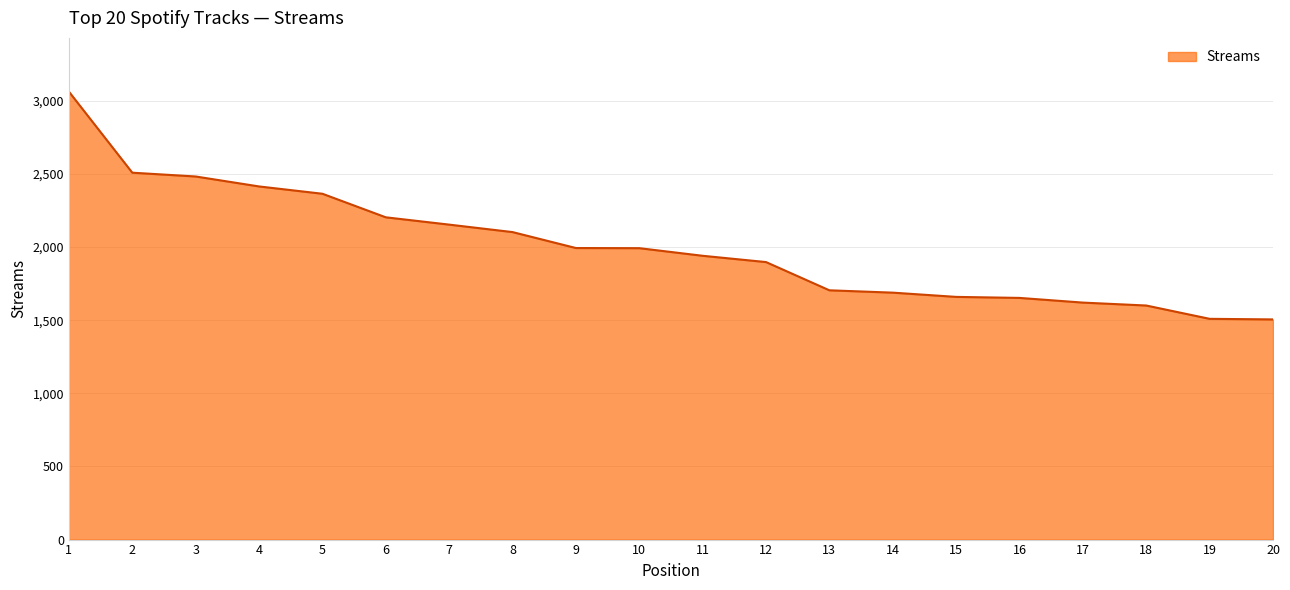

The chart shows a value of 2482 at 3. True or false?

True